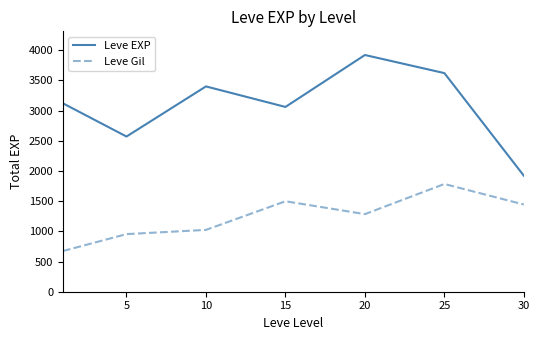

In Leve Gil, how many points are higher than both neighbors (excluding endpoints)?

2